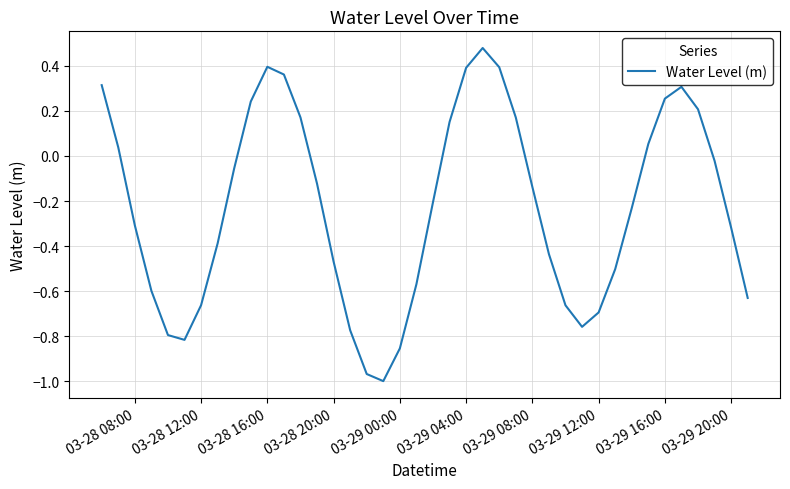

What is the difference between the maximum and second lowest values?

1.4